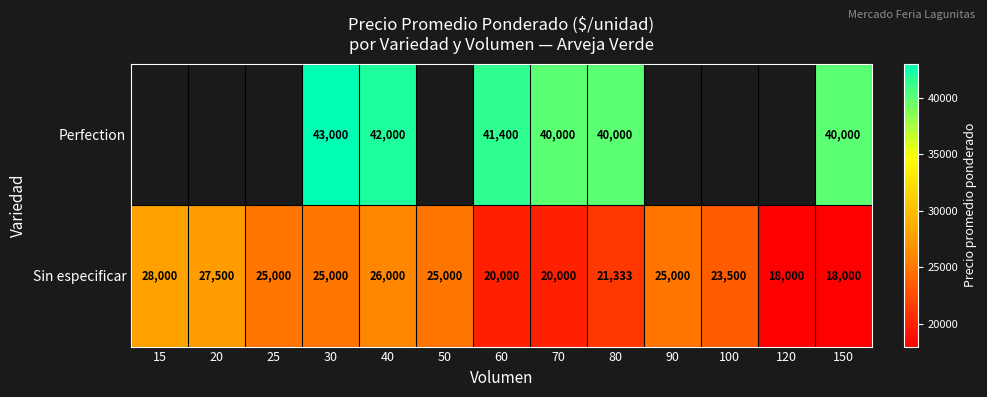

Is the value of Sin especificar at 100 greater than the value of Perfection at 80?

No